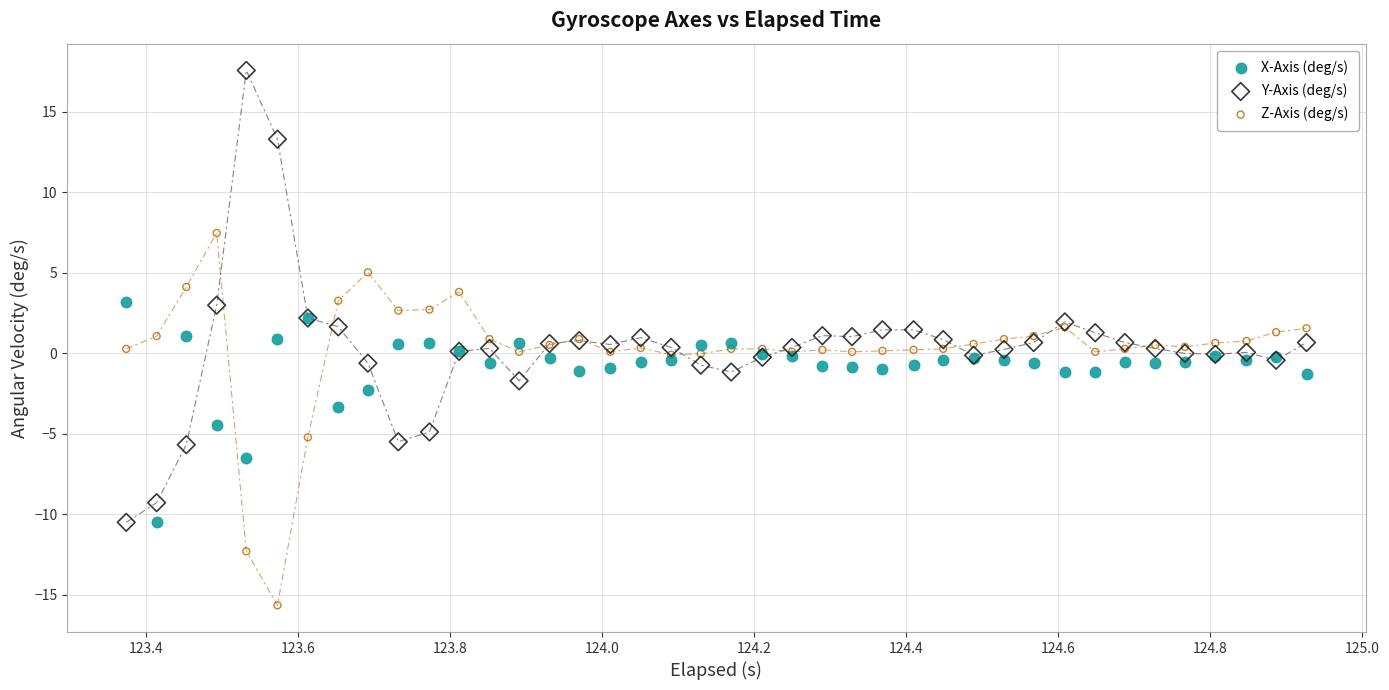

Which series reaches the minimum Y coordinate?

Z-Axis (deg/s)